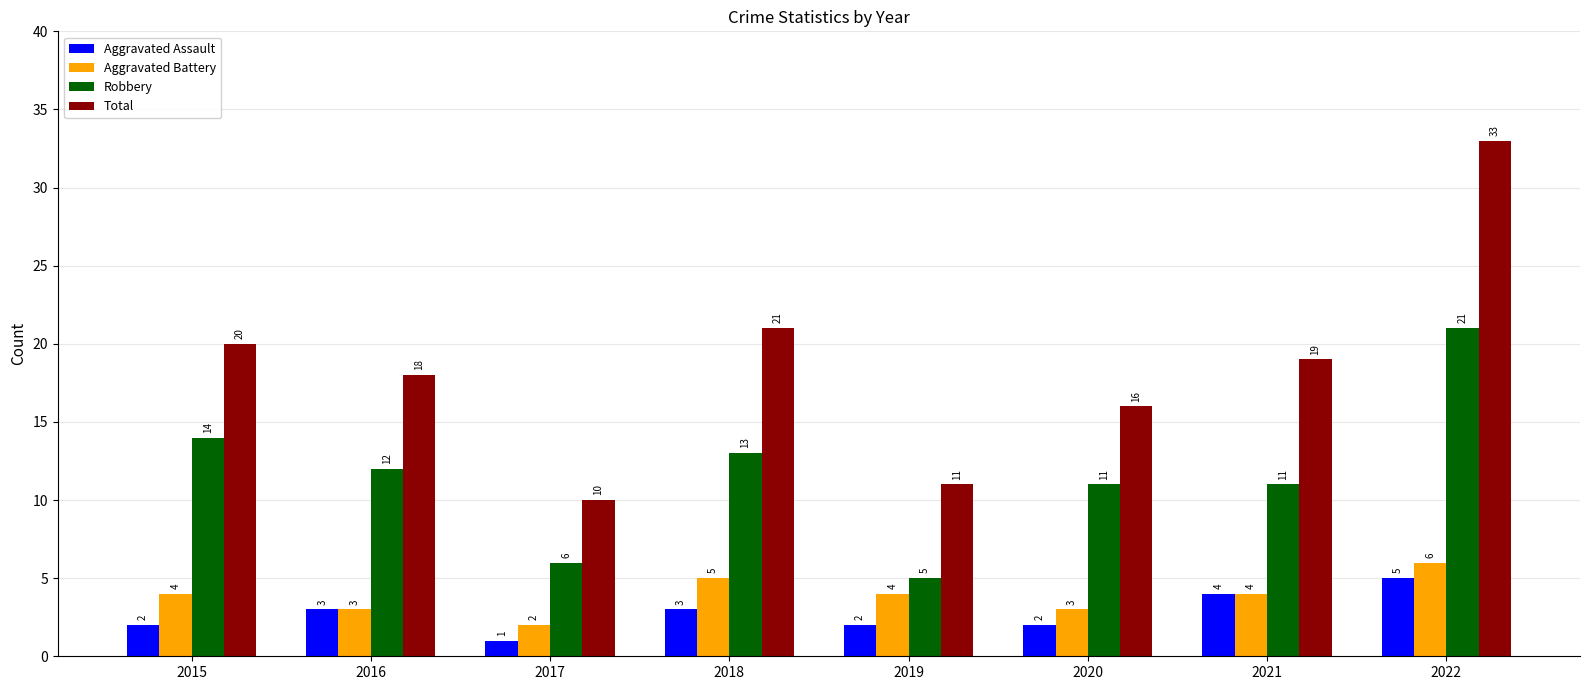

Are the bars grouped side by side (vs. stacked)?

Yes